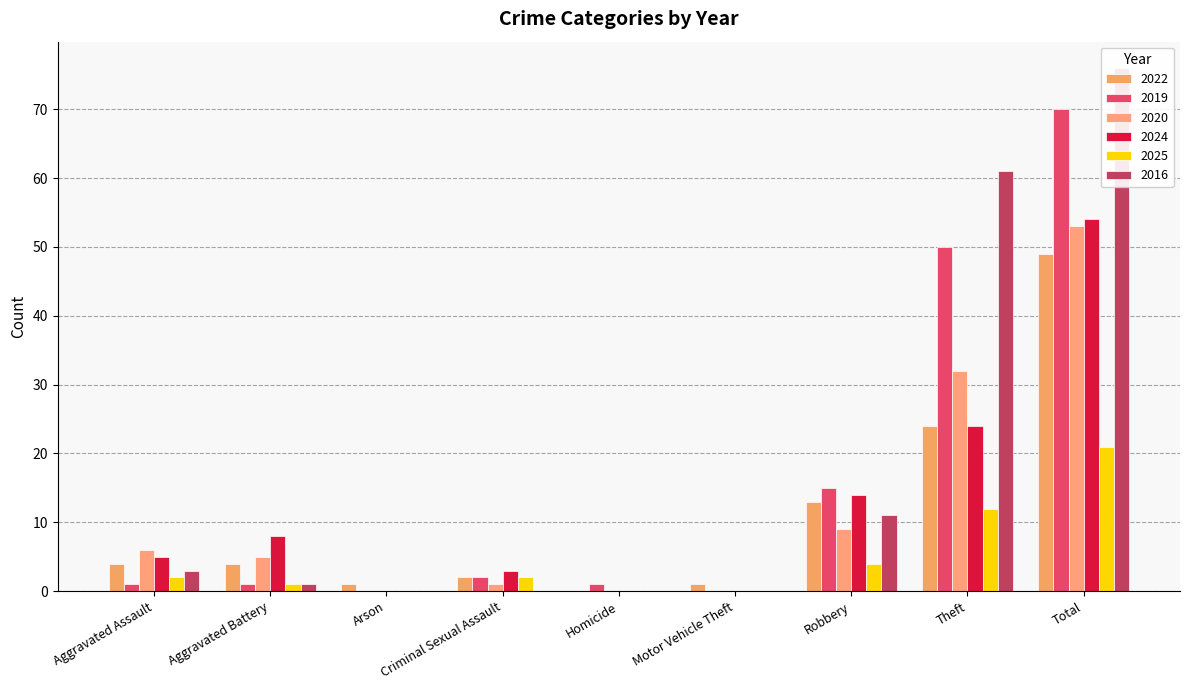

Which has a higher value, Arson or Homicide?

Arson